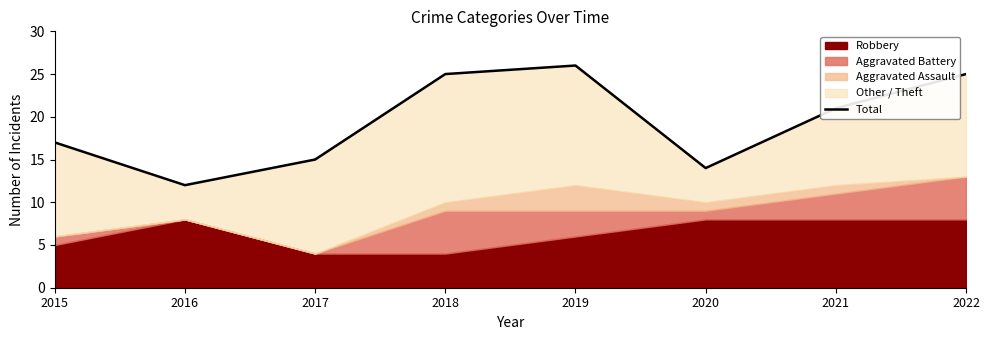

The value at 2015 is 17. True or false?

True